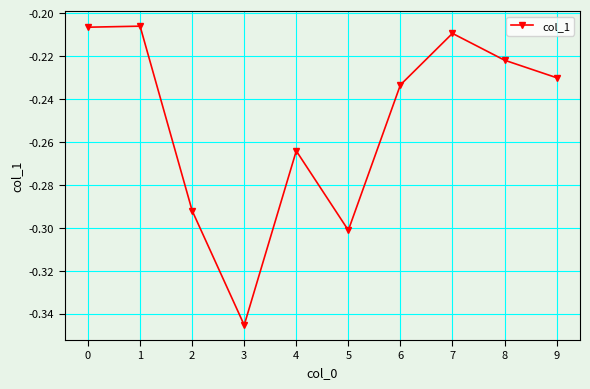

What is the sum of the values at 6 and 4?

-0.5